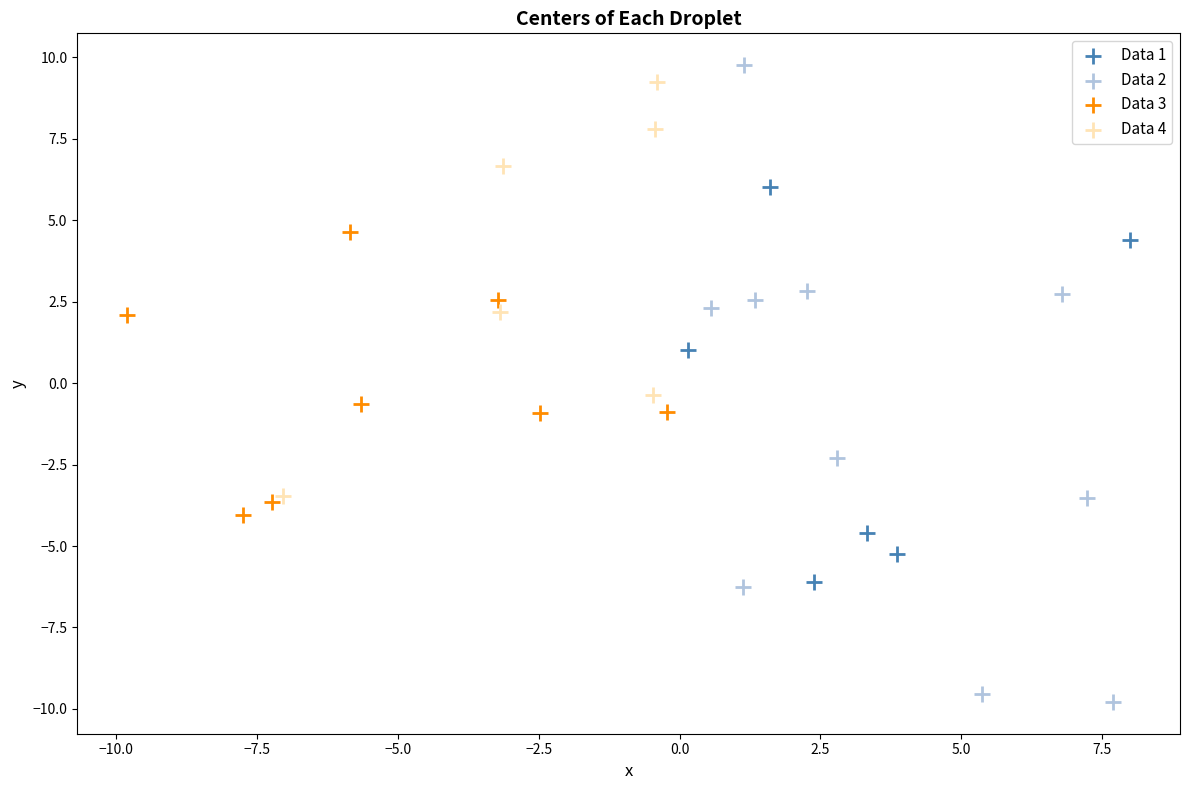

Which series contains the highest Y value?

Data 2